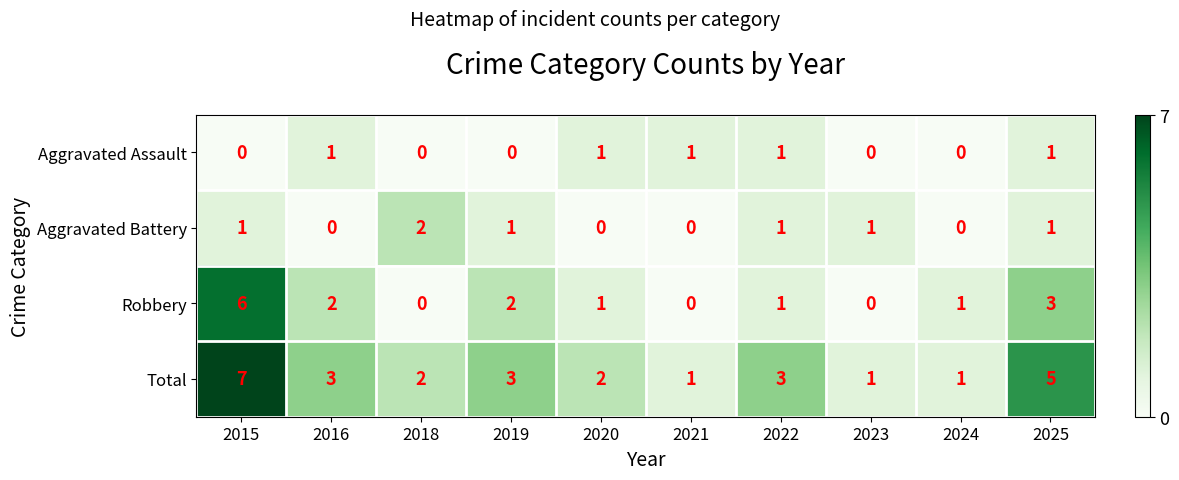

Which category has the highest value in the Total series?

2015